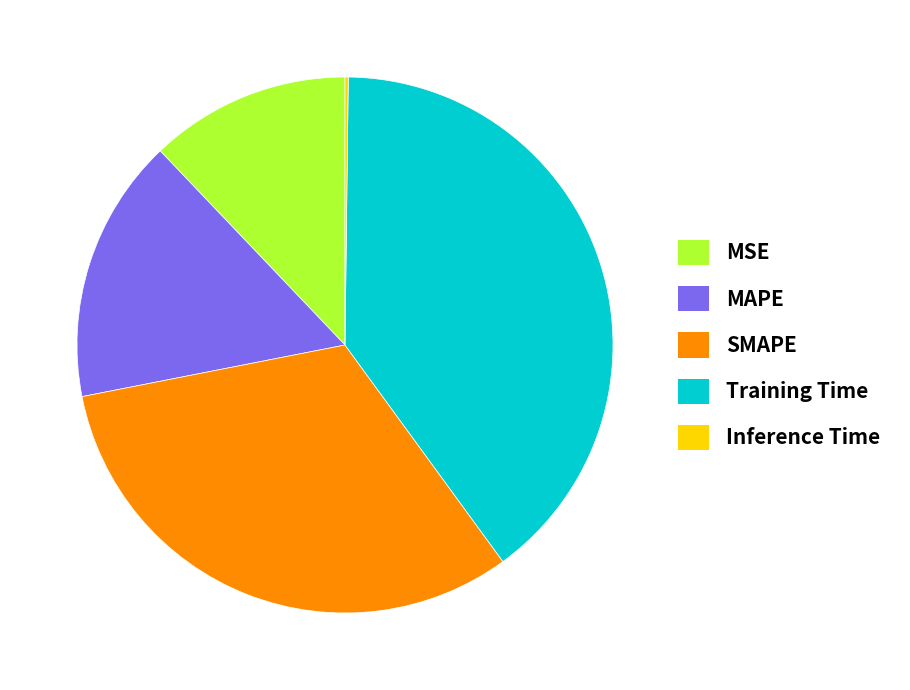

What is the ratio of the value at MAPE to the value at Training Time?

0.4